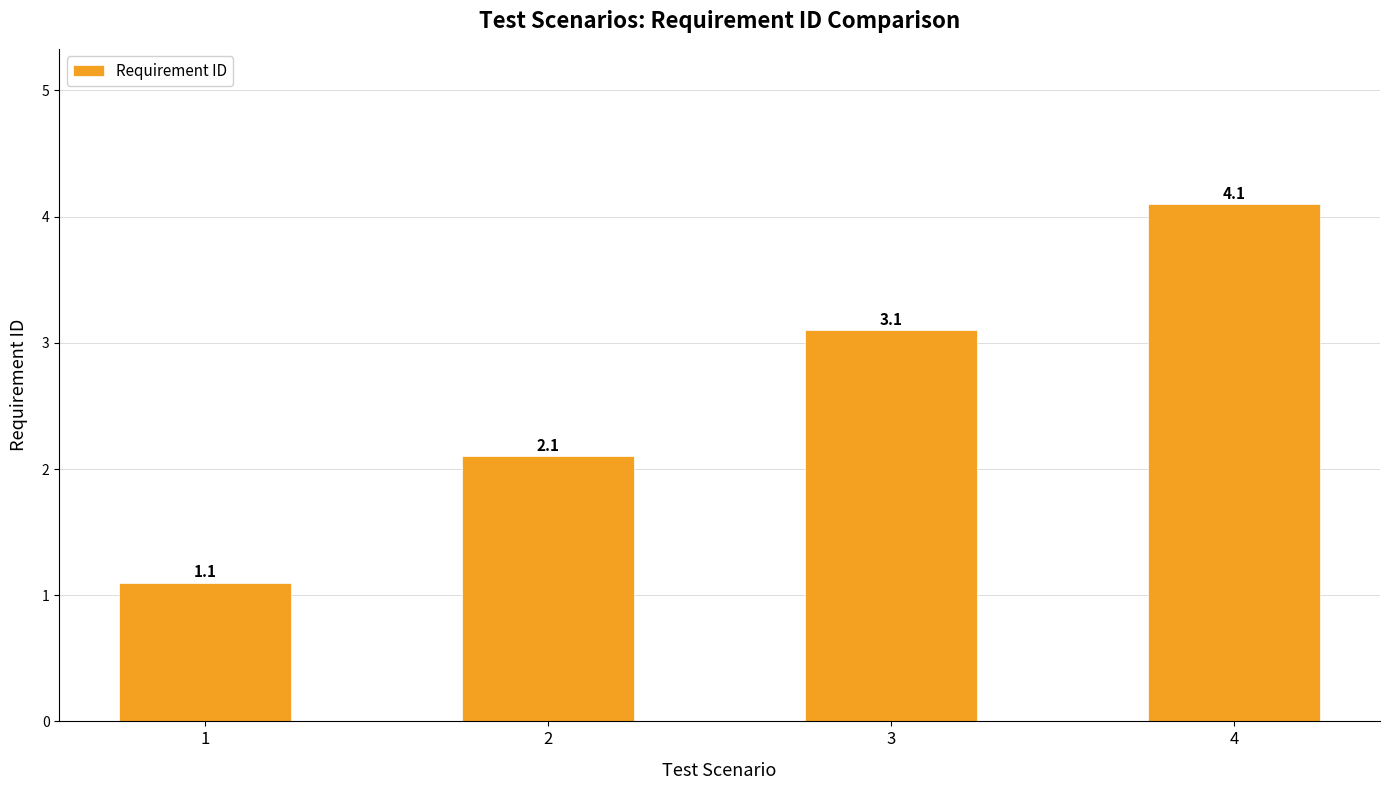

What is the value of the 4th bar from the left?

4.1